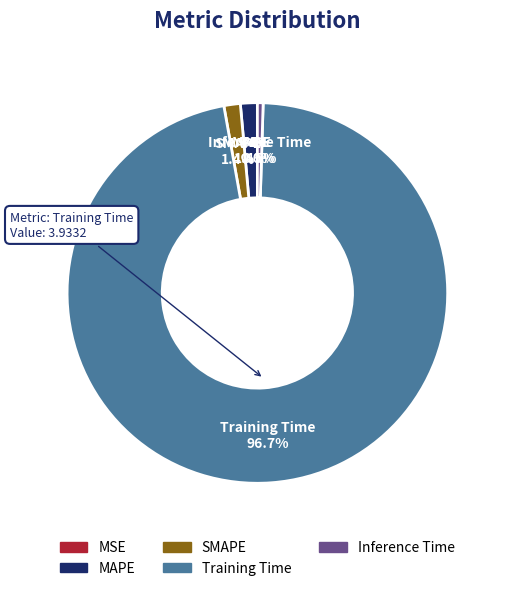

What percentage is the Training Time slice, to the nearest percent?

97%